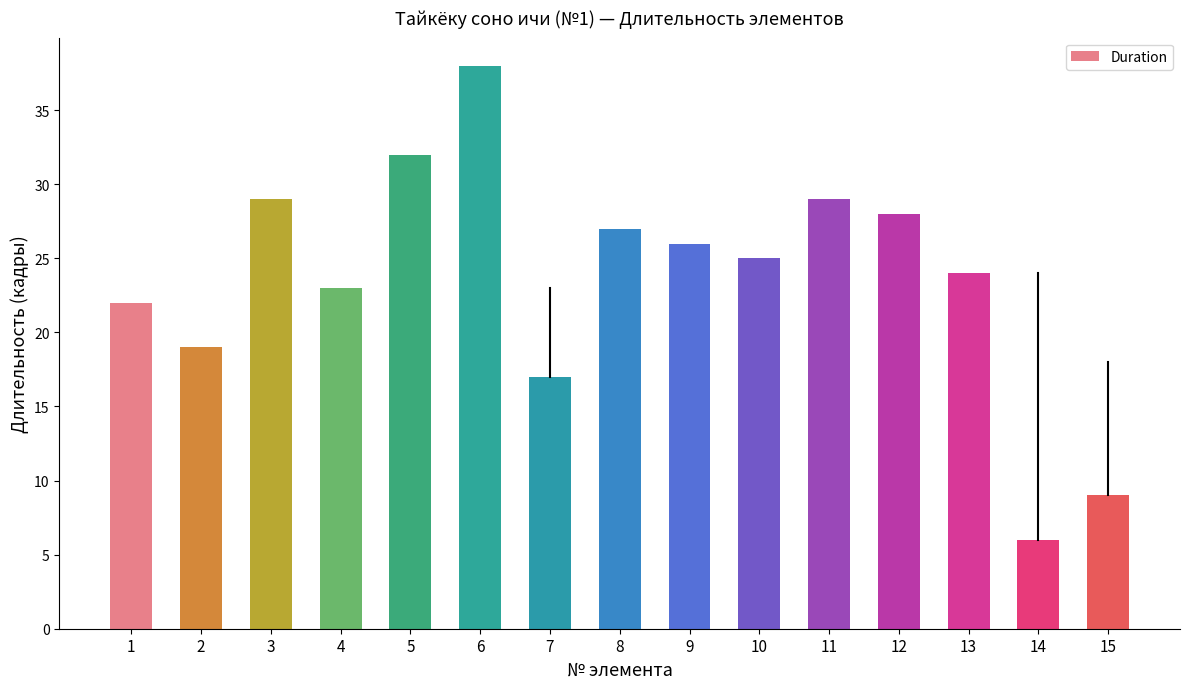

Between 4 and 12, which is larger?

12